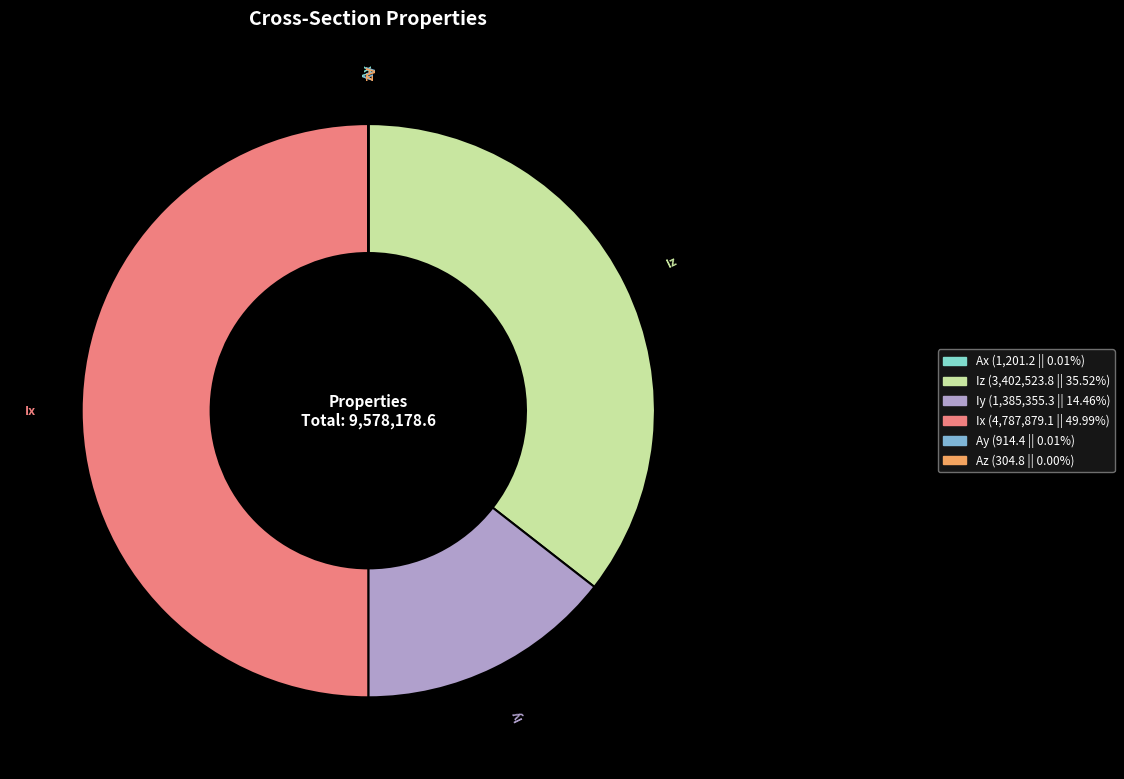

Which has a higher value, Iy or Ix?

Ix